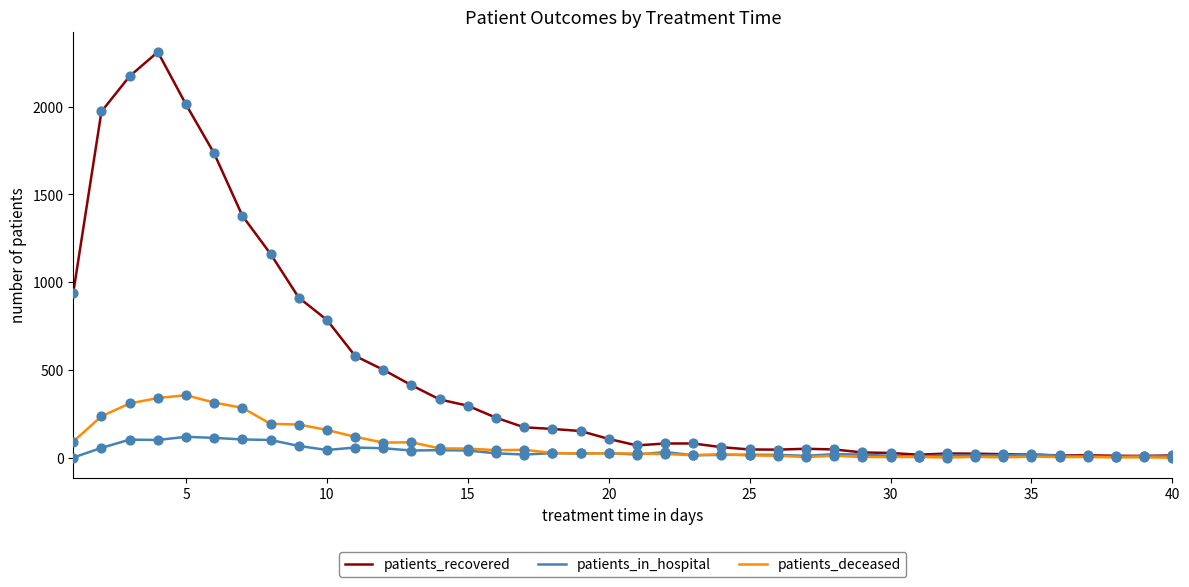

What are all the series names shown in the legend?

patients_recovered, patients_in_hospital, patients_deceased